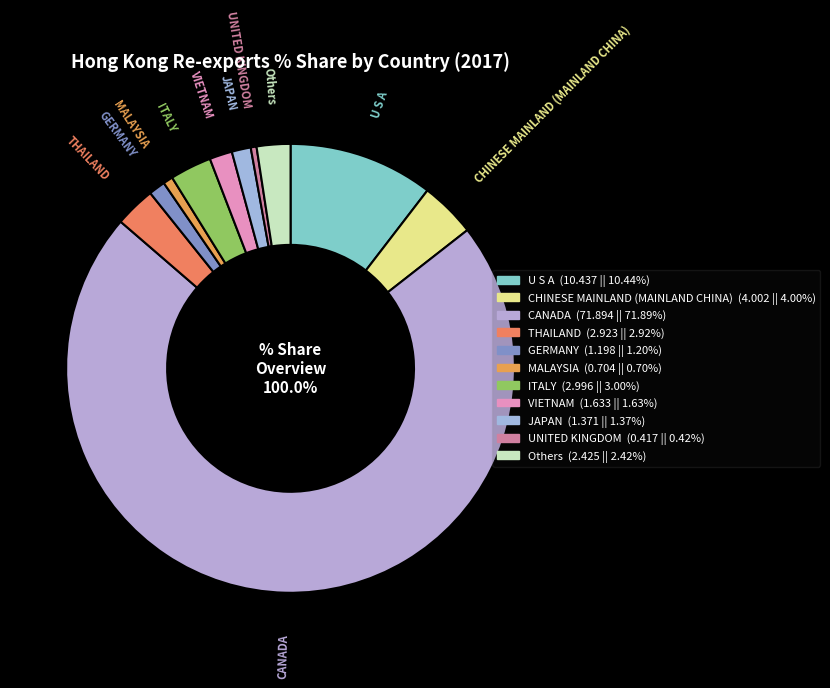

To the nearest percent, what portion does ITALY represent?

3%